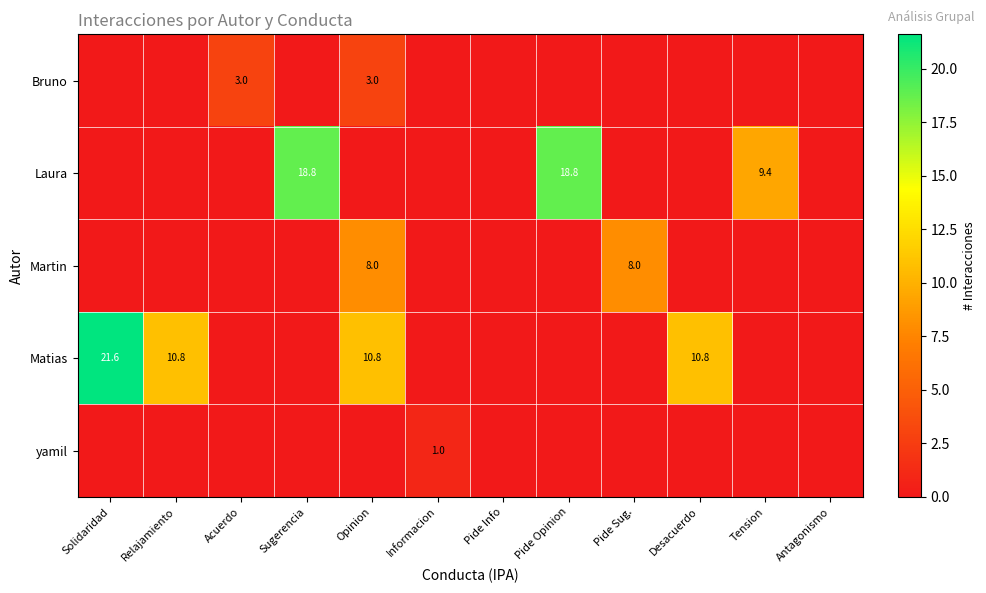

Which series has the widest spread of values?

Matias